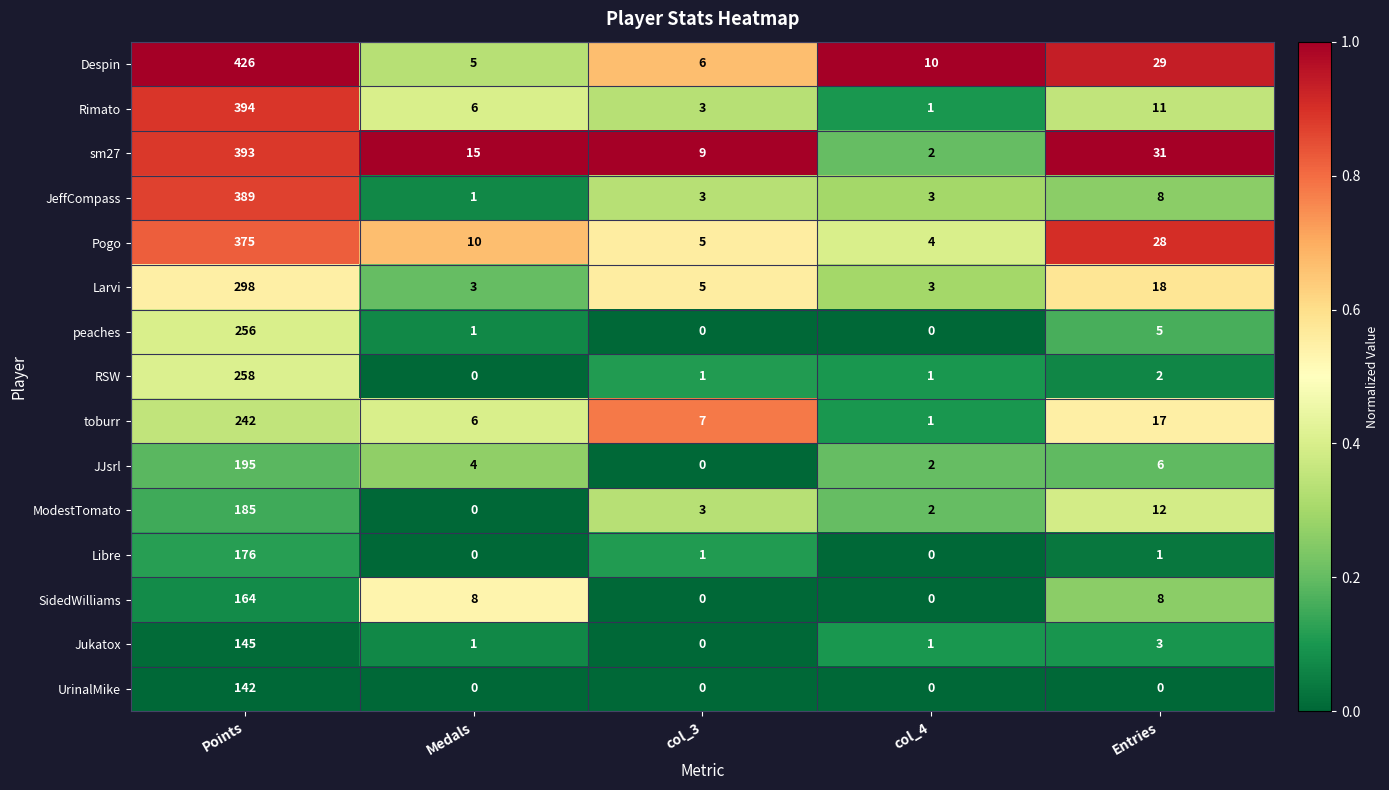

Which series has the largest range (max minus min)?

Despin